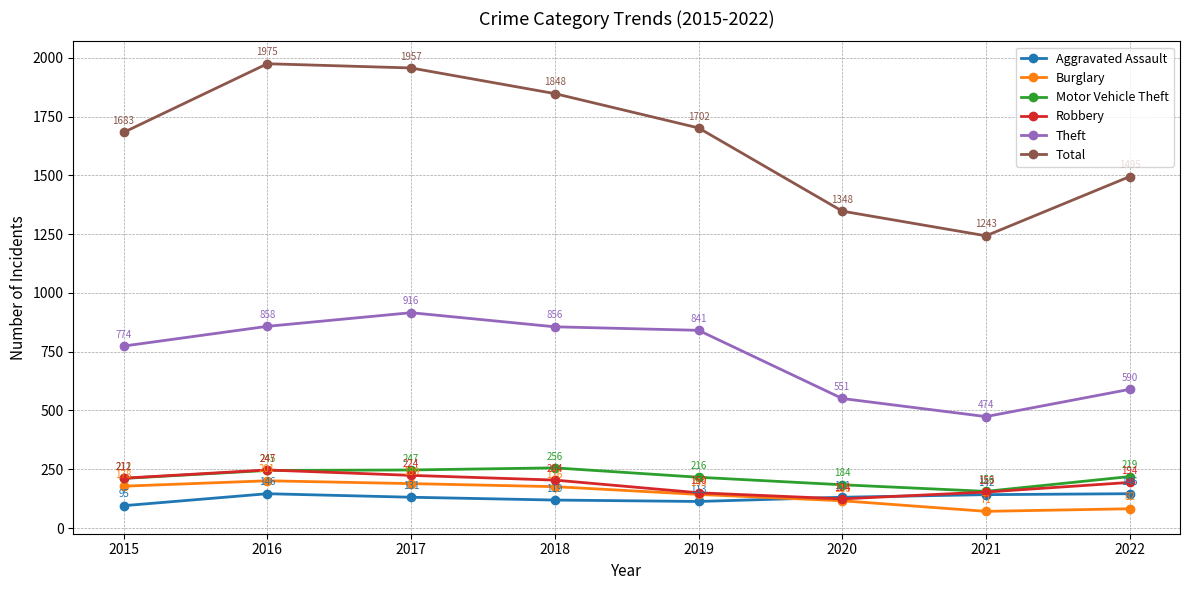

Is it true that Theft equals 856 at 2018?

True